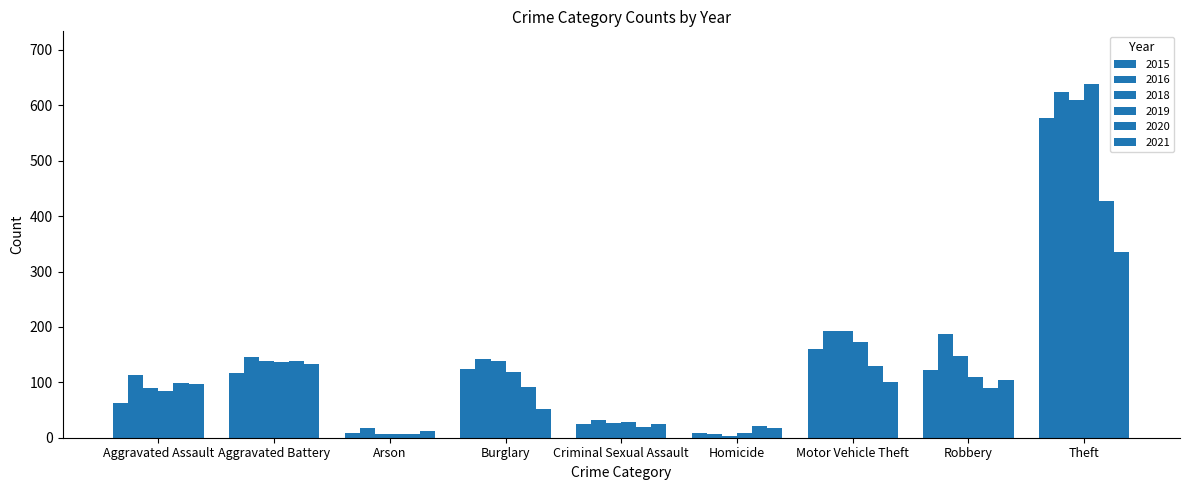

Count the number of categories in the chart.

9